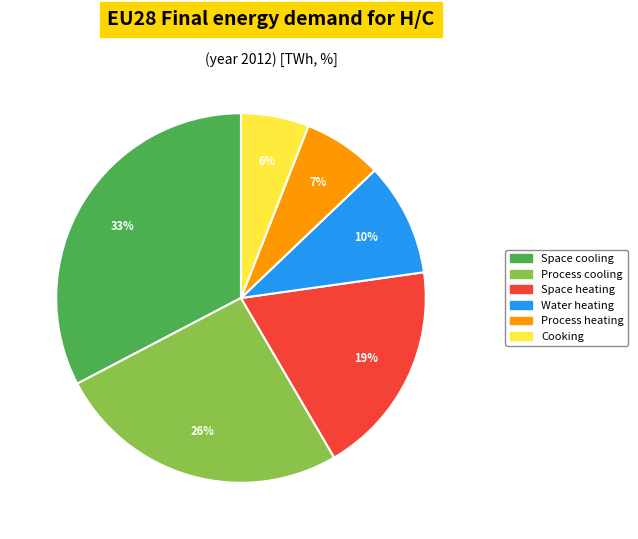

Do Cooking and Space cooling together represent more than half of the pie?

No